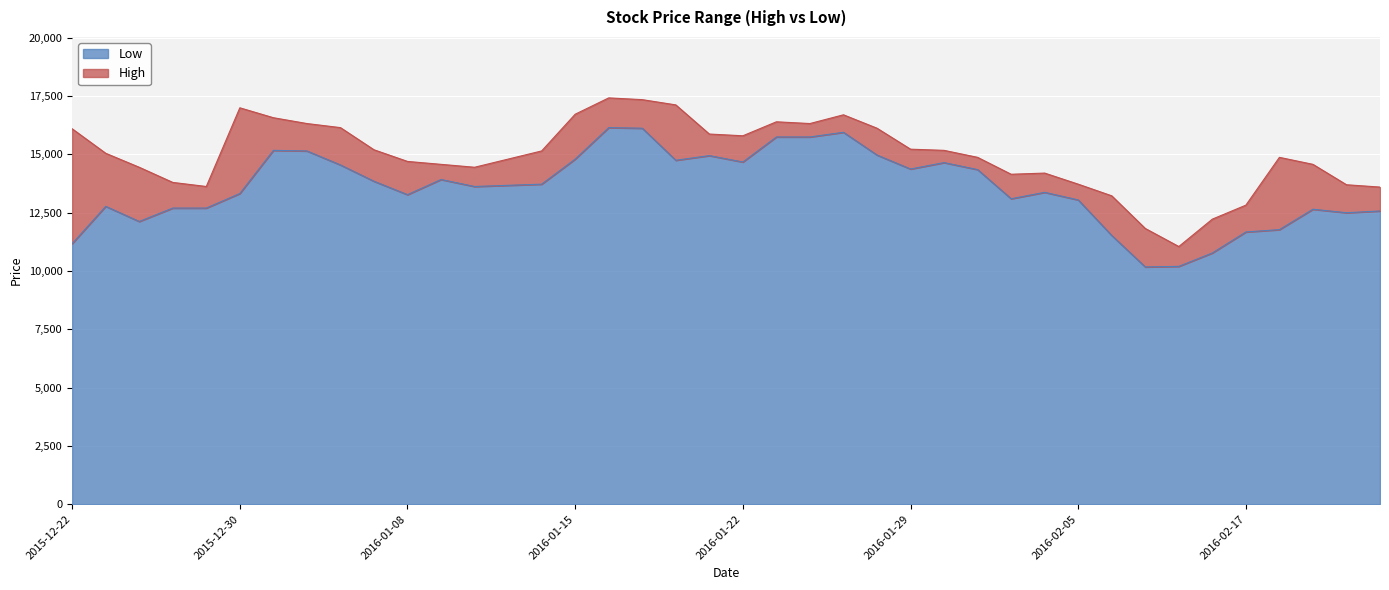

Count the number of categories in the chart.

40